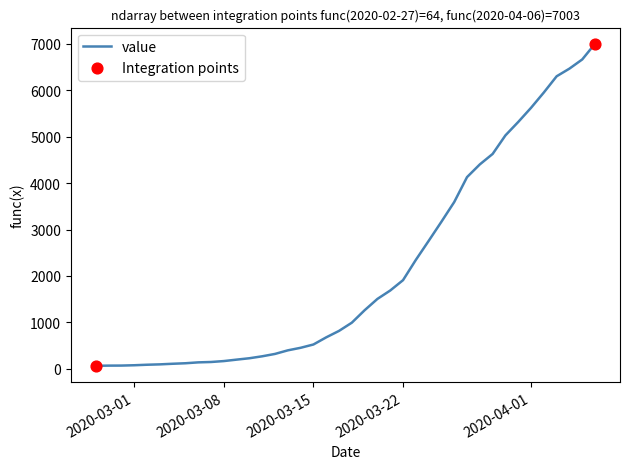

What is the difference between the maximum and minimum values?

6939